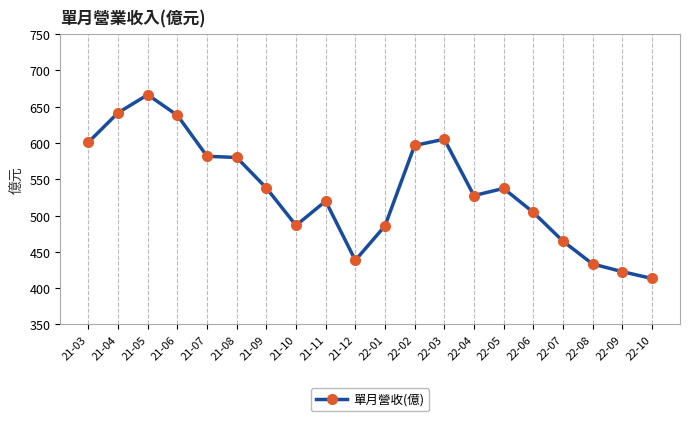

True or false: the data shows 422.7 at 22-09.

True